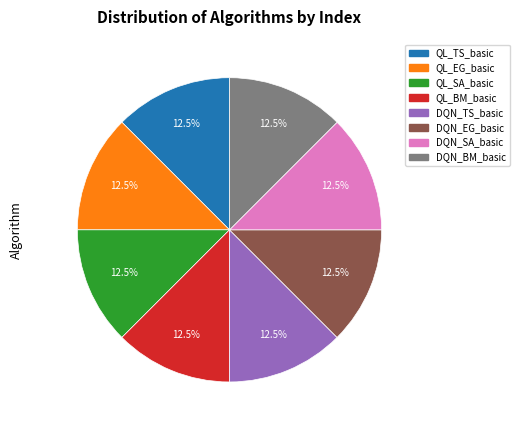

Is QL_SA_basic the majority of the pie?

No